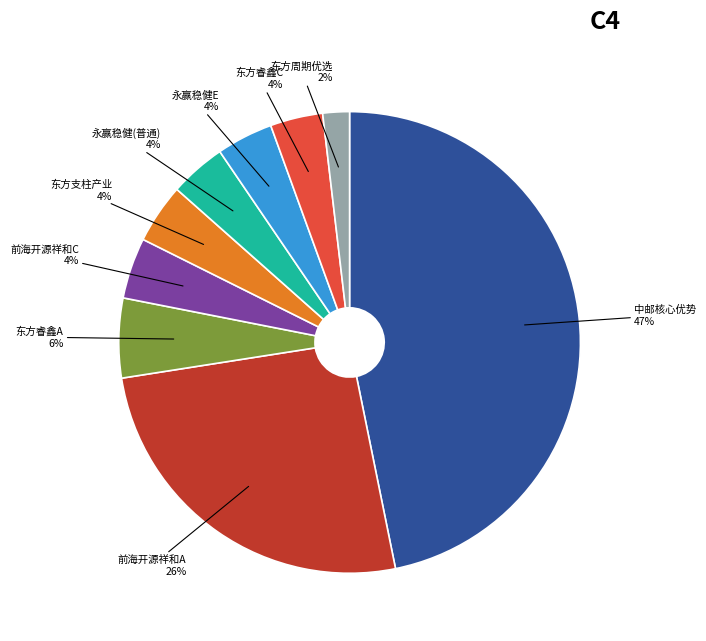

How many segments does this pie chart have?

9